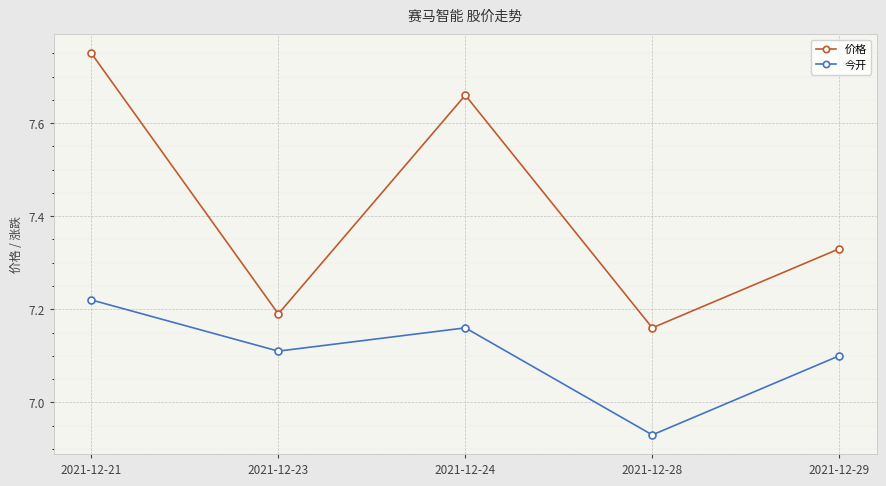

What is the difference between the highest and lowest values at 2021-12-23?

0.1